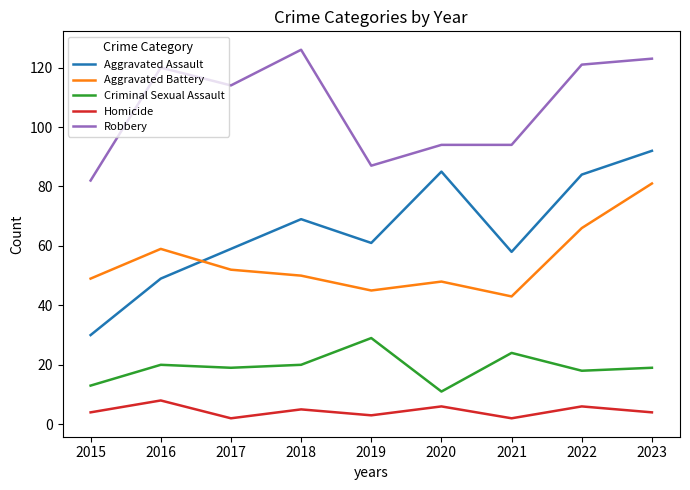

Is it true that Aggravated Battery equals 52 at 2017?

True